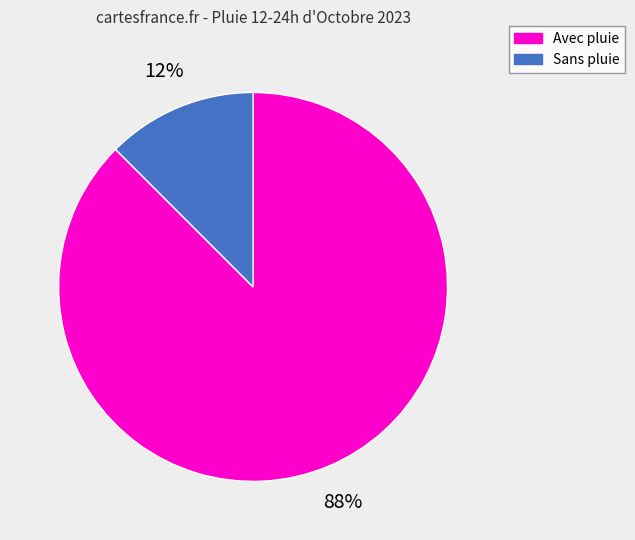

Count the number of slices in the pie.

2